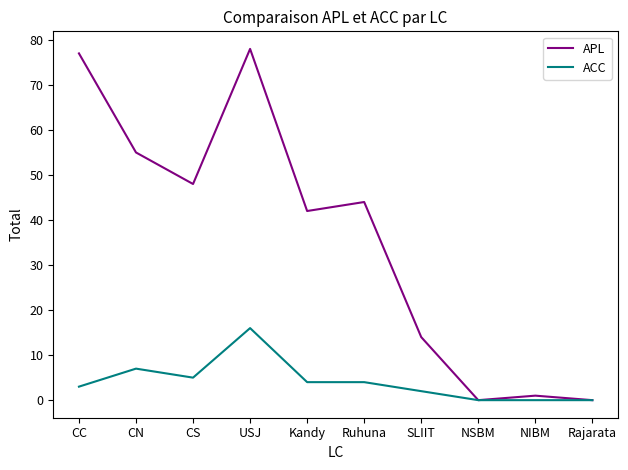

Rank the series at USJ from highest to lowest value.

APL, ACC